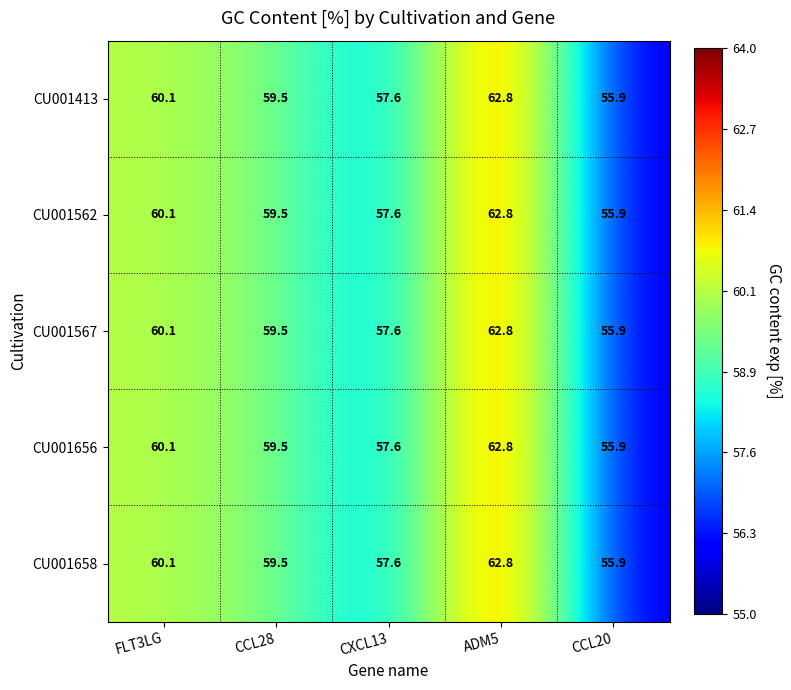

Rank the categories by CU001567 value from highest to lowest.

ADM5, FLT3LG, CCL28, CXCL13, CCL20